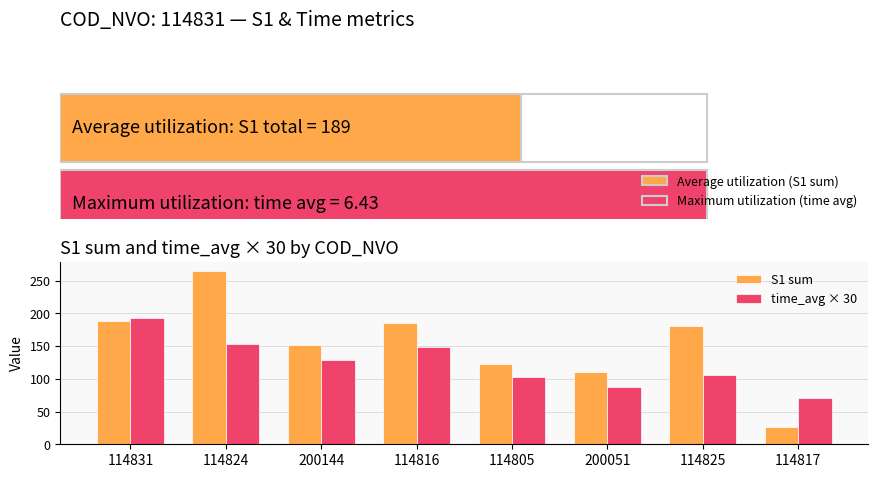

What is the label of the 7th bar from the left?

114825